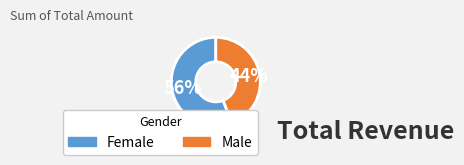

Is there any slice that represents more than half of the pie?

Yes